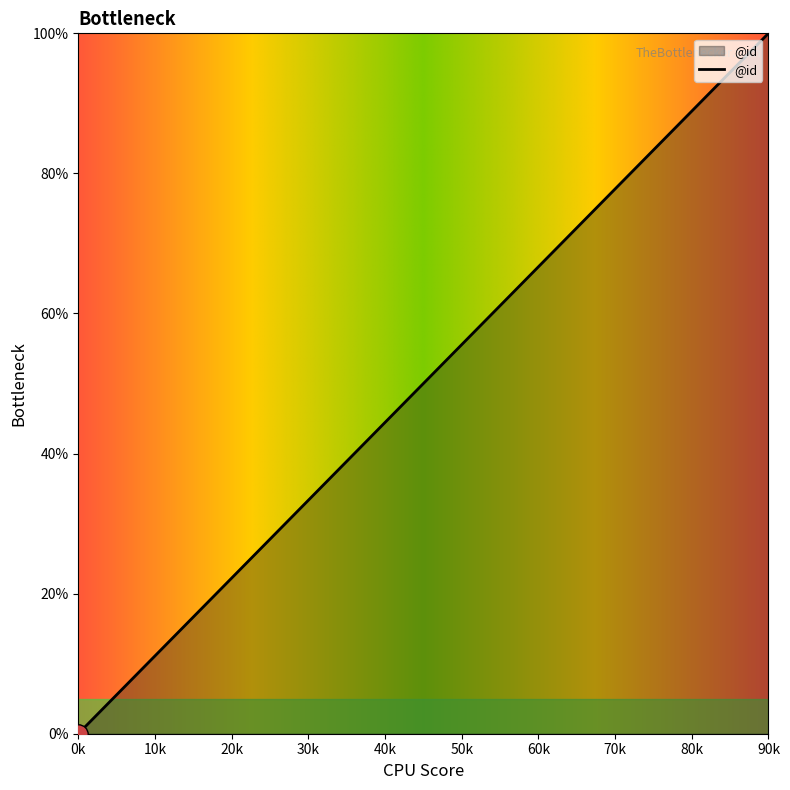

Which category has the lowest value across all series?

0k